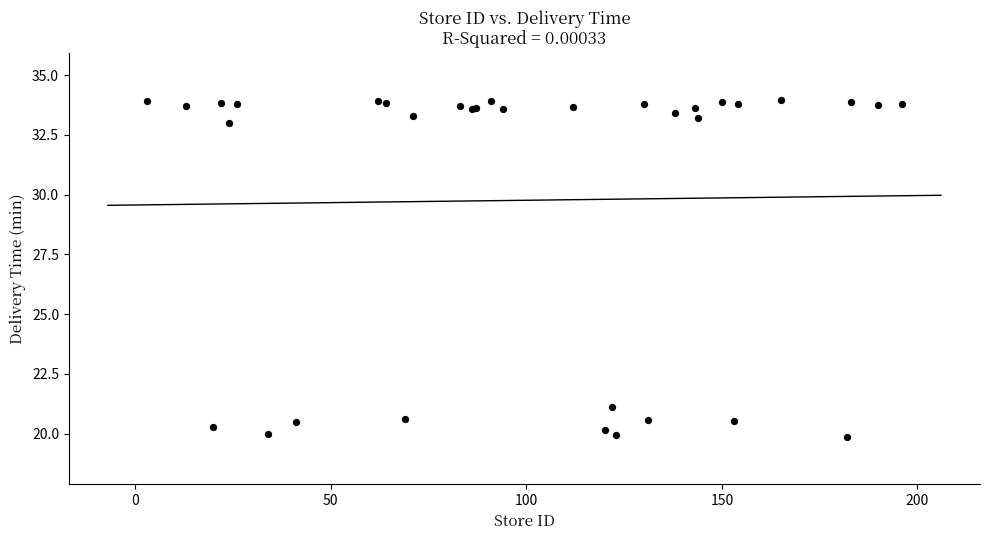

What Y value in the scatter plot is closest to 26?

21.1